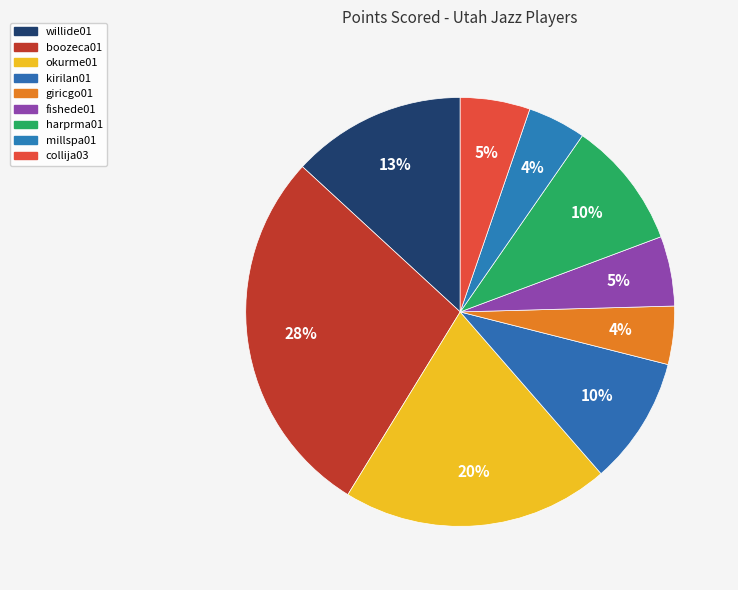

Between willide01 and millspa01, which is larger?

willide01